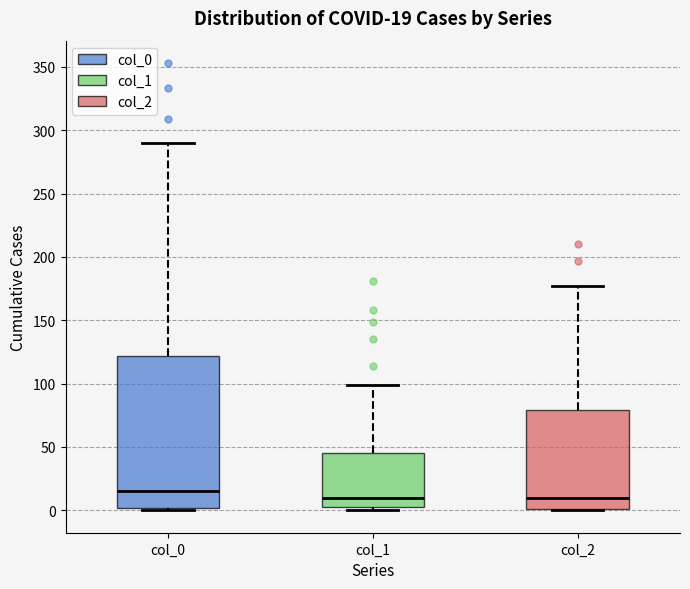

Which box is the tallest, from its lower edge to its upper edge?

col_0